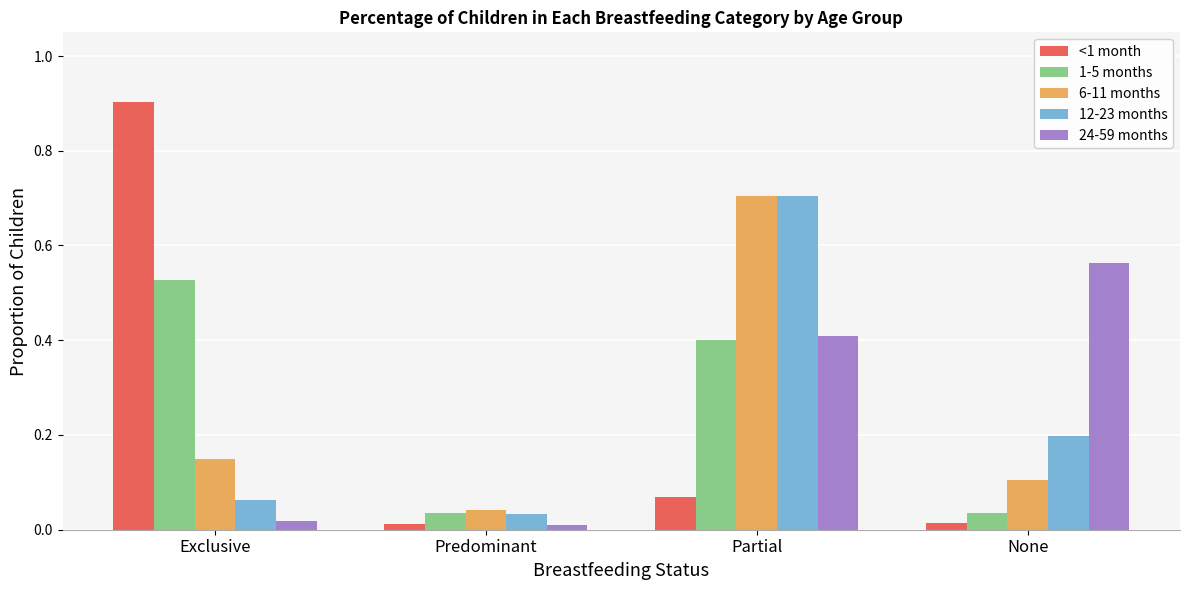

Is the value of 1-5 months at Partial greater than the value of <1 month at None?

Yes